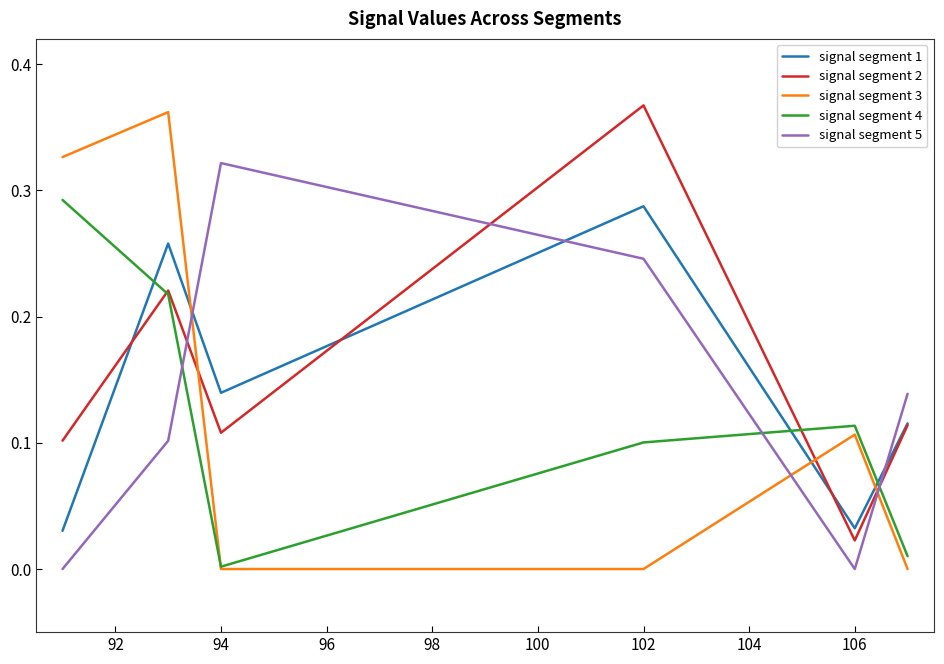

What are all the series names shown in the legend?

signal segment 1, signal segment 2, signal segment 3, signal segment 4, signal segment 5